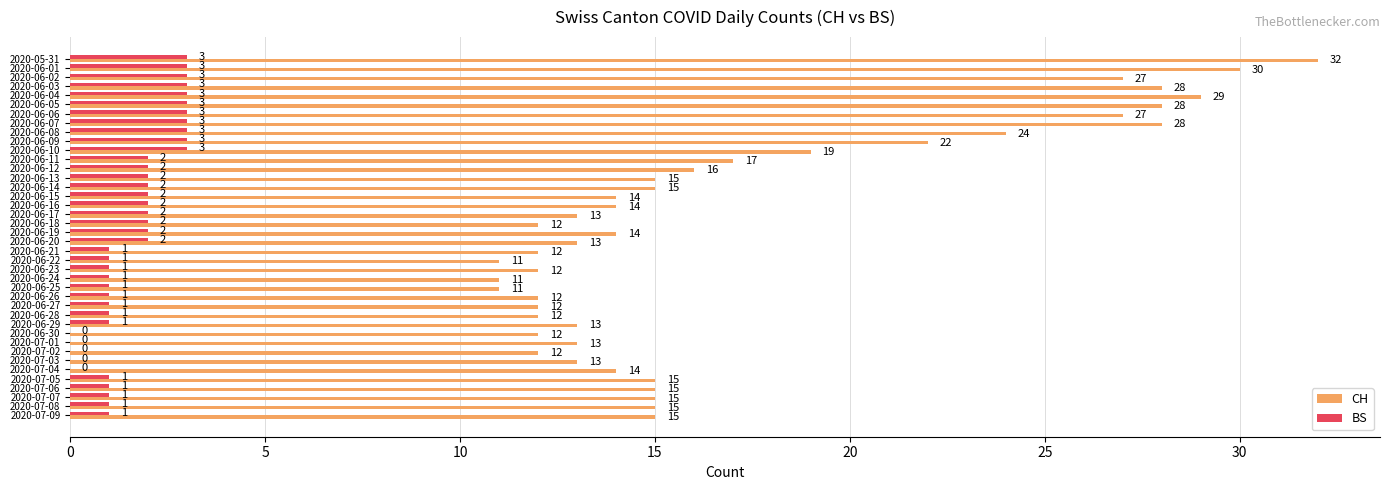

Where is CH nearest to the value 21?

2020-06-09